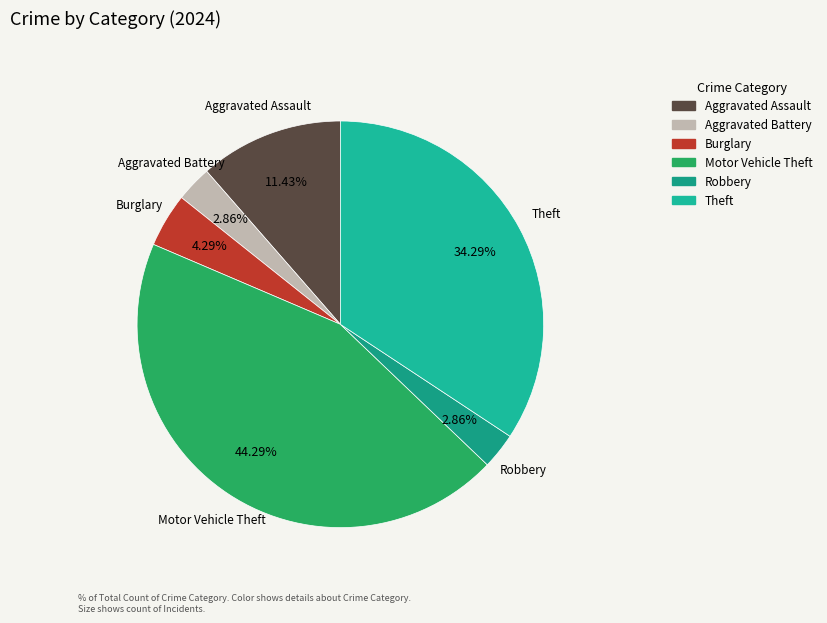

What percentage is the Motor Vehicle Theft slice, to the nearest percent?

44%